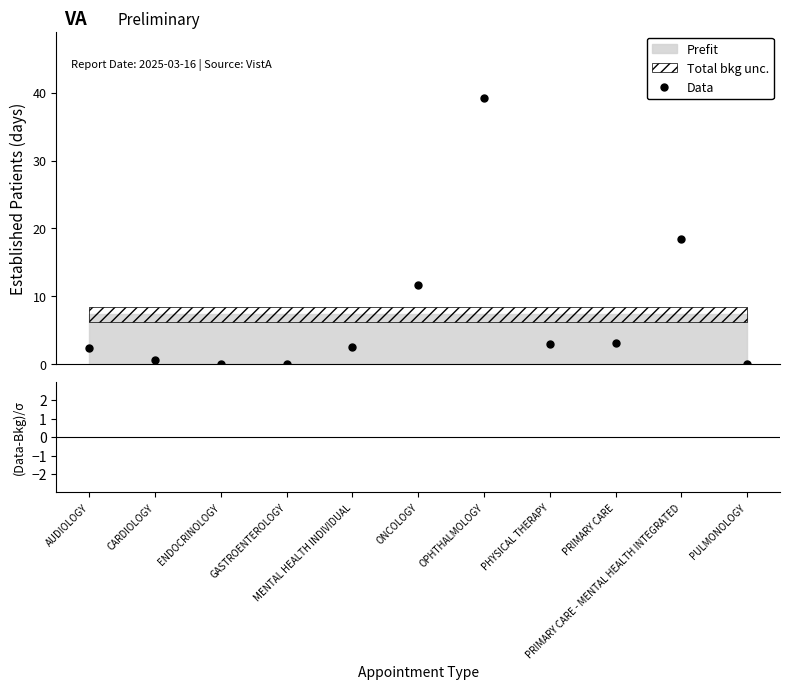

True or false: Data has more than 2 points higher than both neighbors.

False